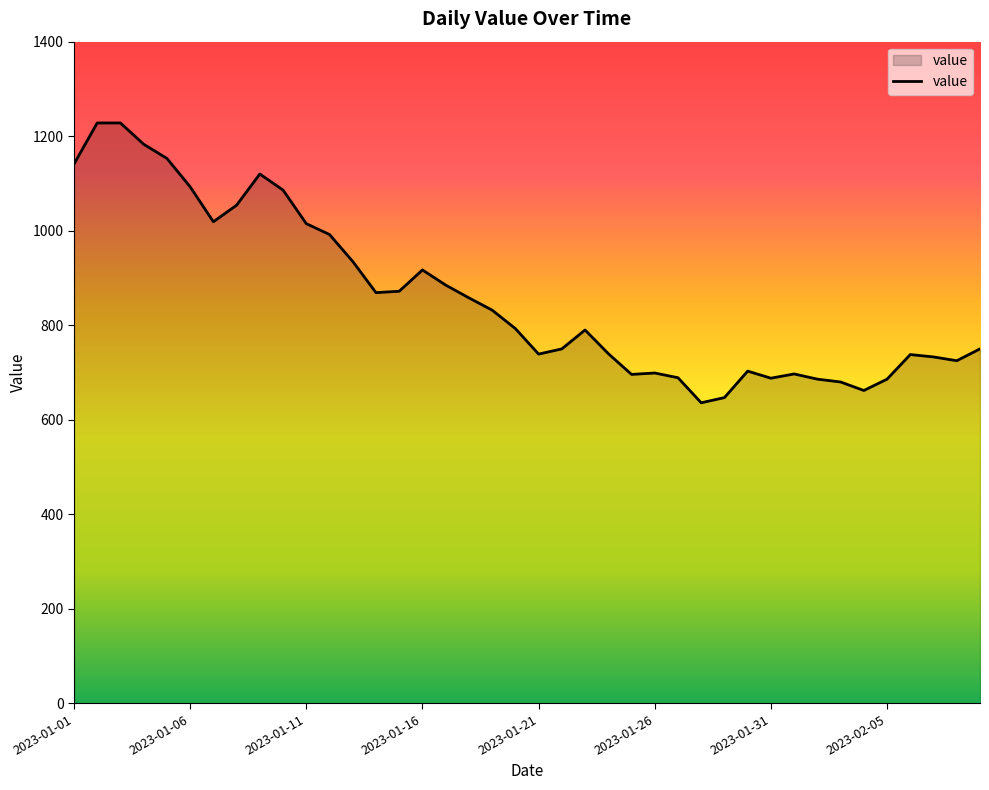

What is the minimum value shown in the chart?

636